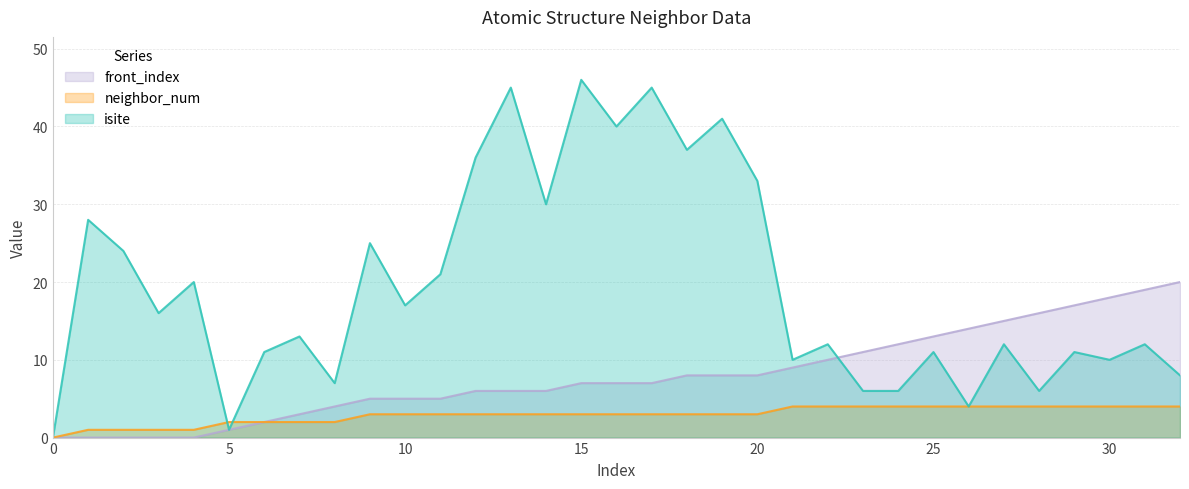

What is the maximum value shown in the chart?

46